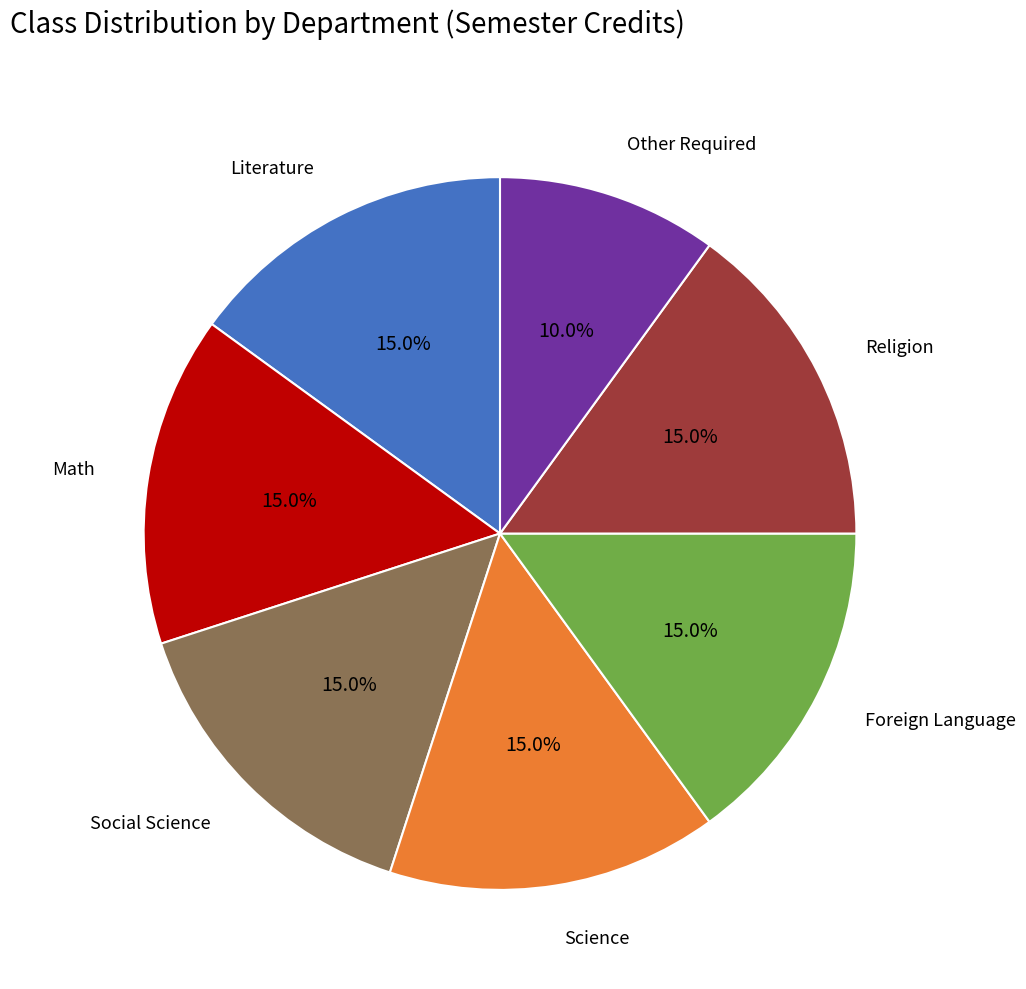

What percentage is the Religion slice, to the nearest percent?

15%